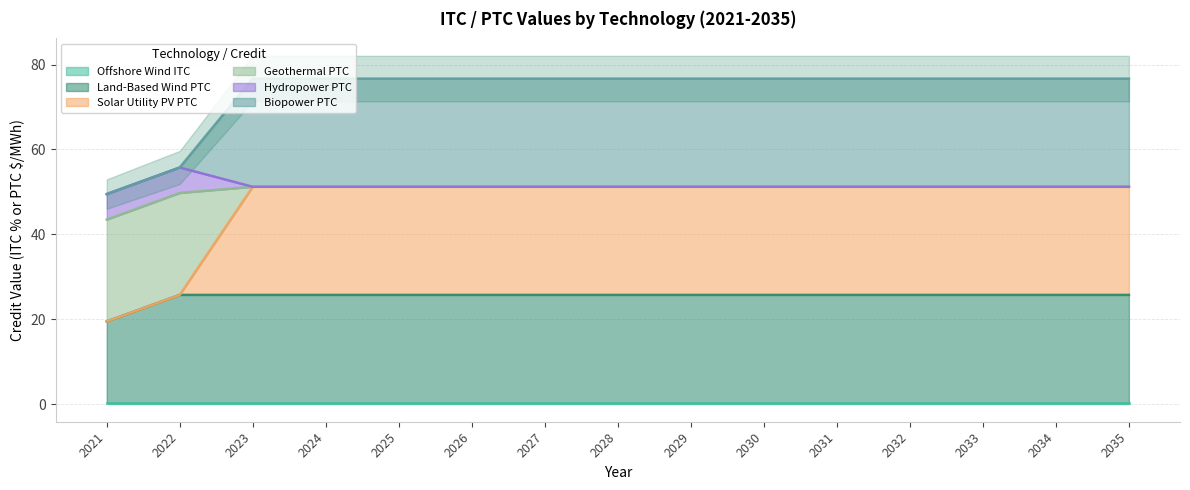

Which series has the largest range (max minus min)?

Solar Utility PV PTC